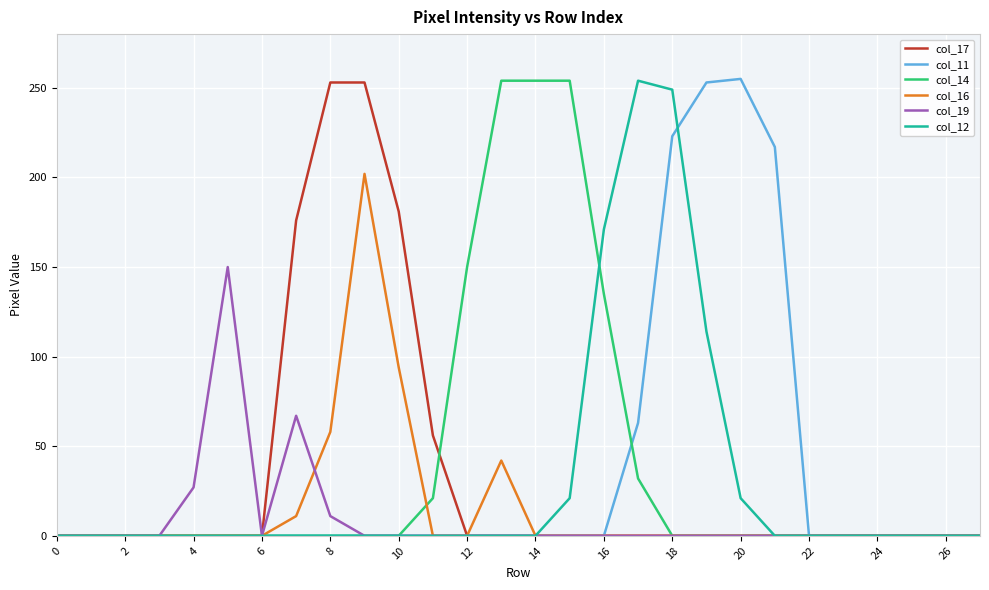

What is the average value of the col_17 series?

33